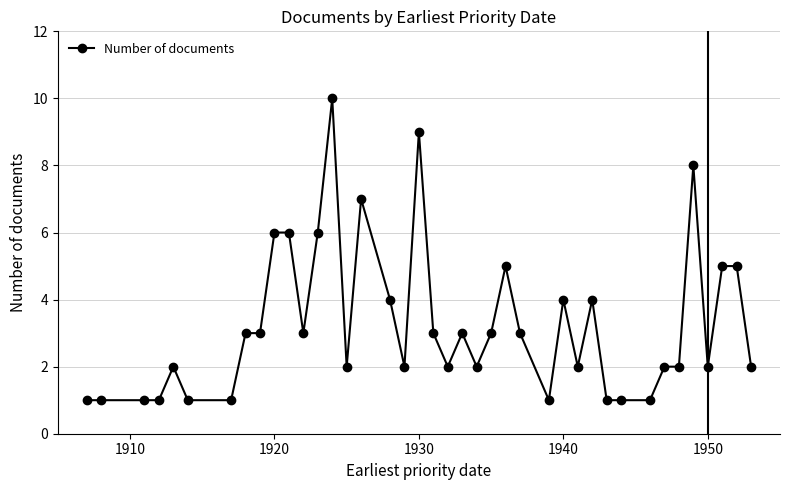

What is the sum of all values?

130